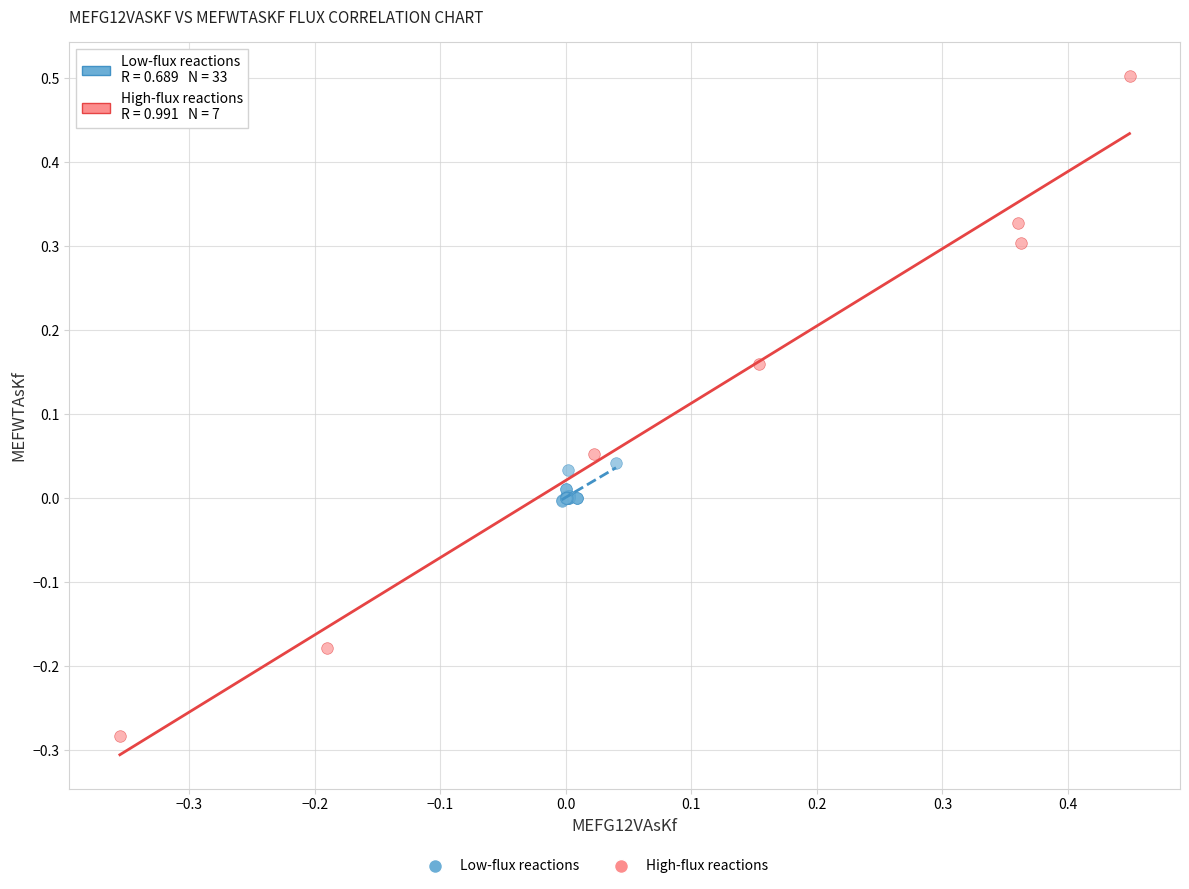

Which series reaches the minimum Y coordinate?

High-flux reactions